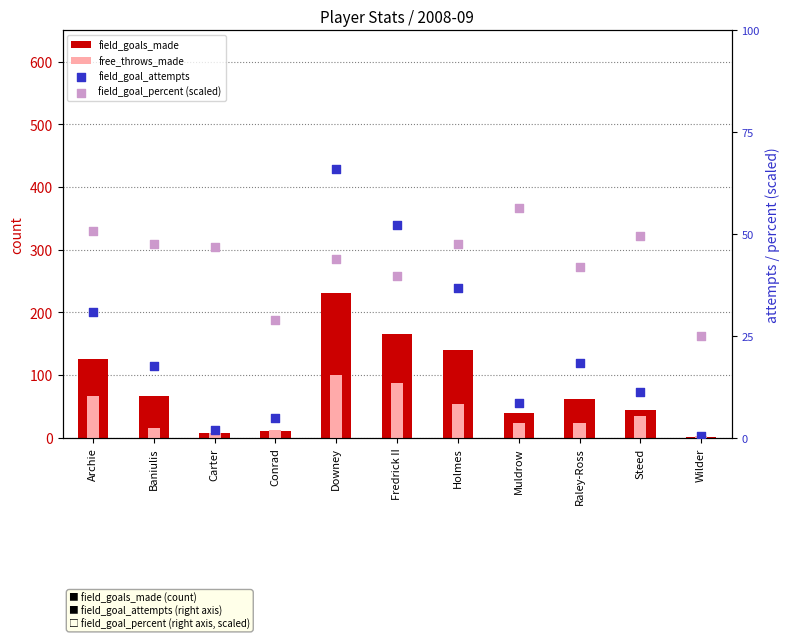

Which series contains the highest Y value?

field_goal_attempts